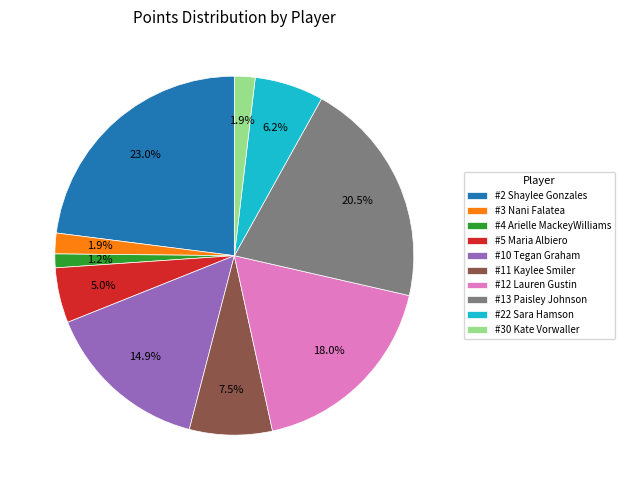

What is the smallest slice in the pie chart?

#4 Arielle MackeyWilliams